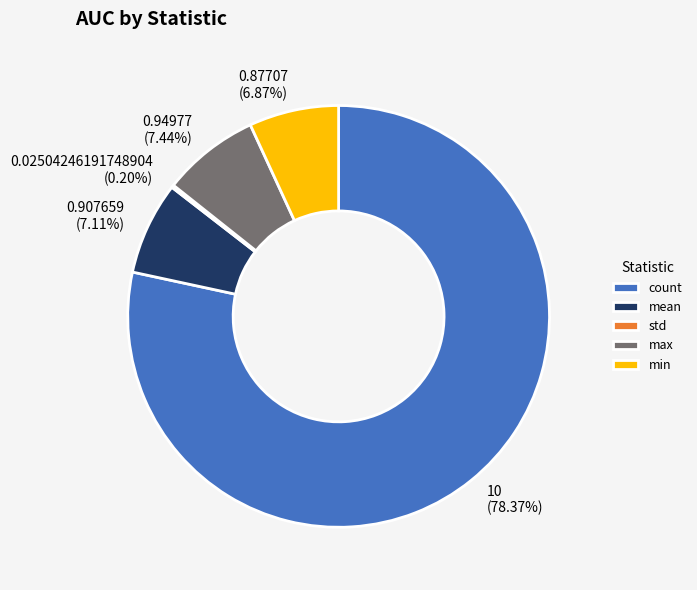

Does mean represent more than half of the total?

No